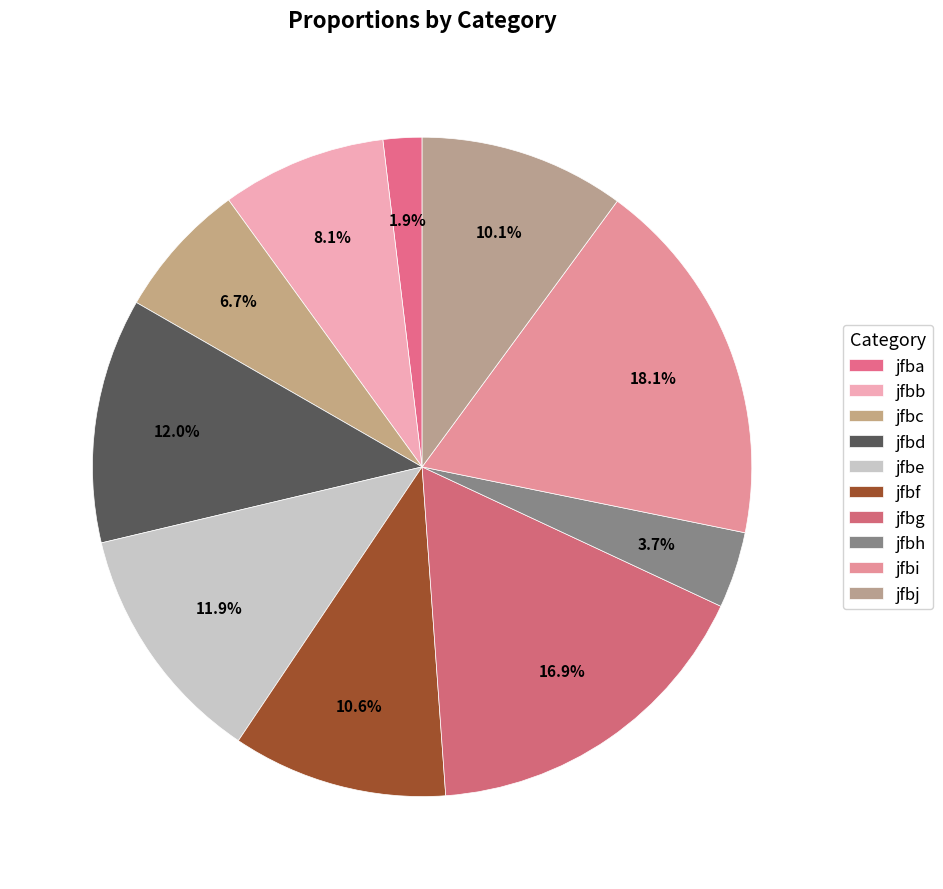

How many slices are in this pie chart?

10